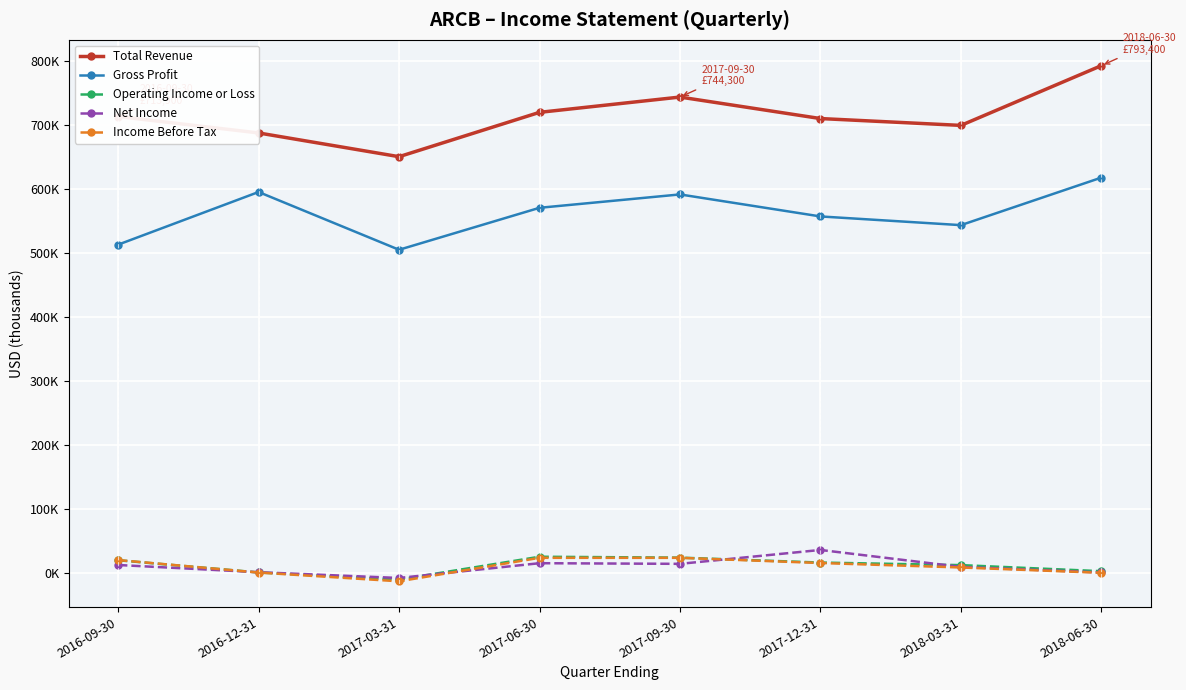

Is it true that Net Income equals -12291 at 2017-03-31?

False